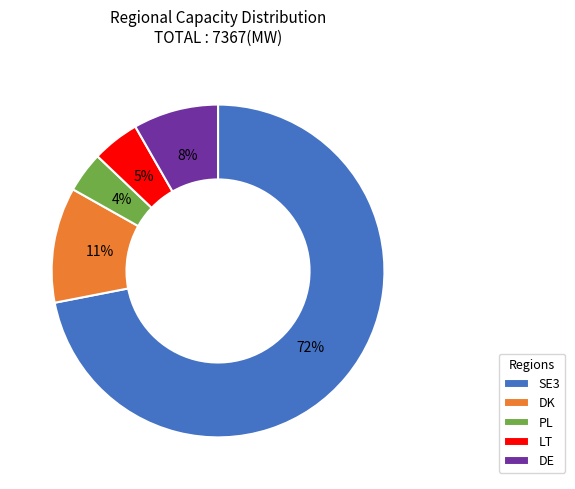

To the nearest percent, what percentage of the pie is DE?

8%